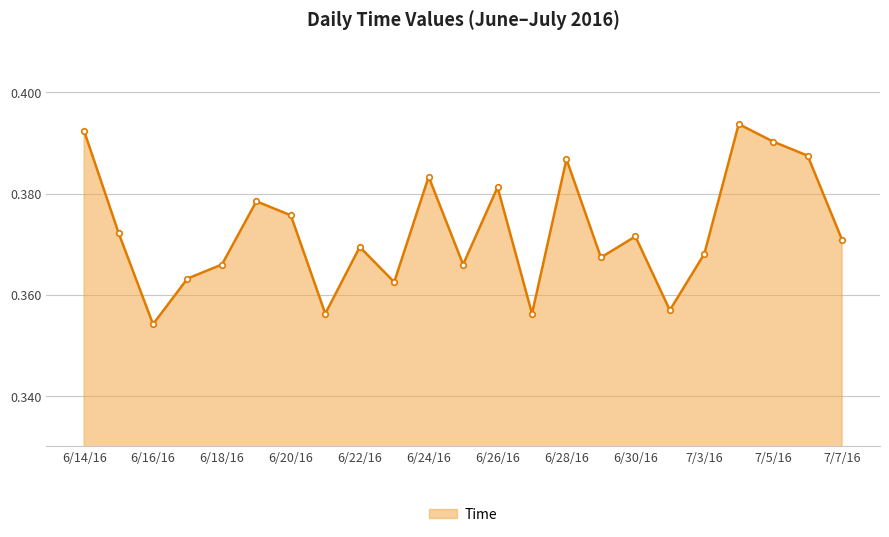

Count the values in the range 0 to 1.

23